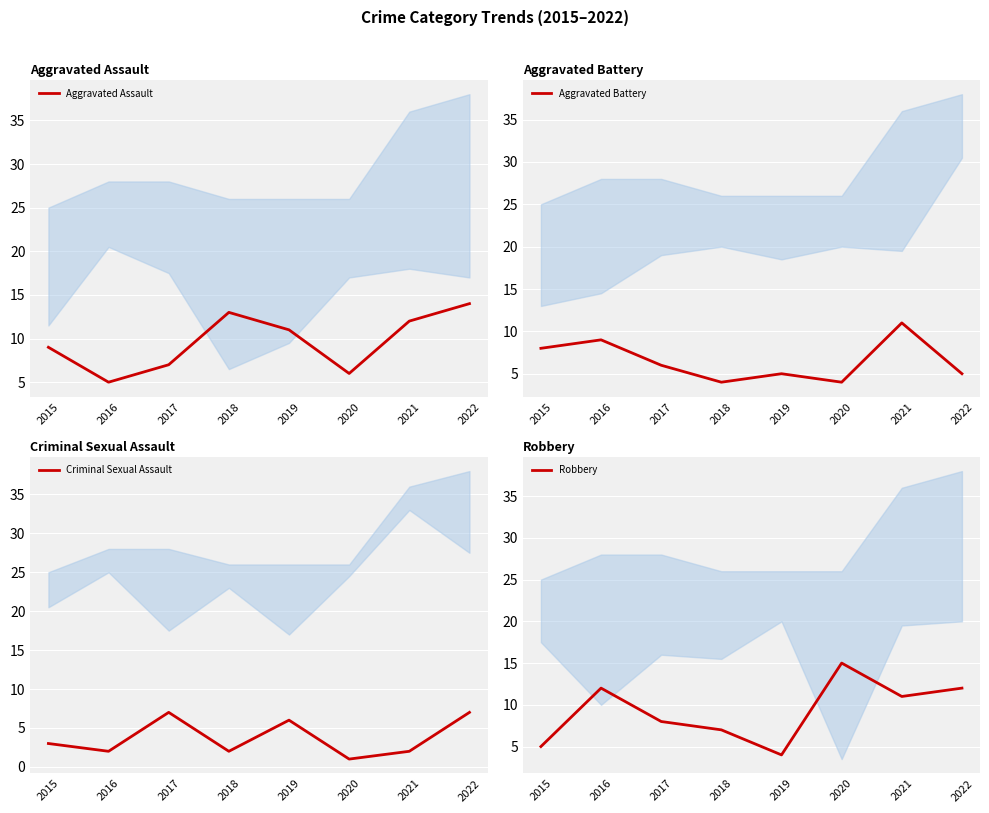

What is the sum of the Robbery values at 2020 and 2022?

27